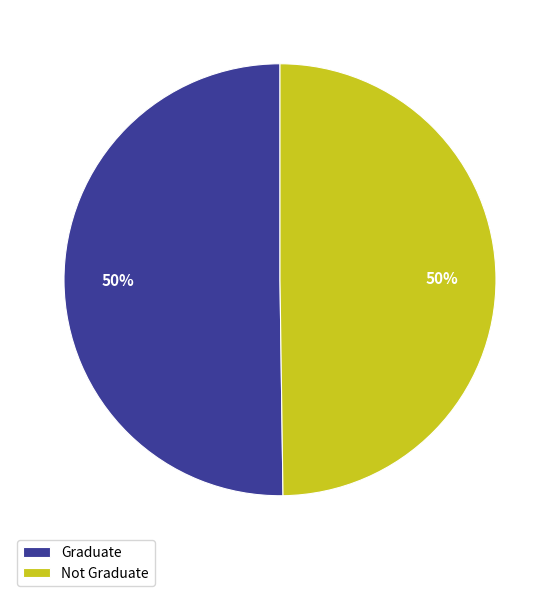

To the nearest percent, what portion does Graduate represent?

50%